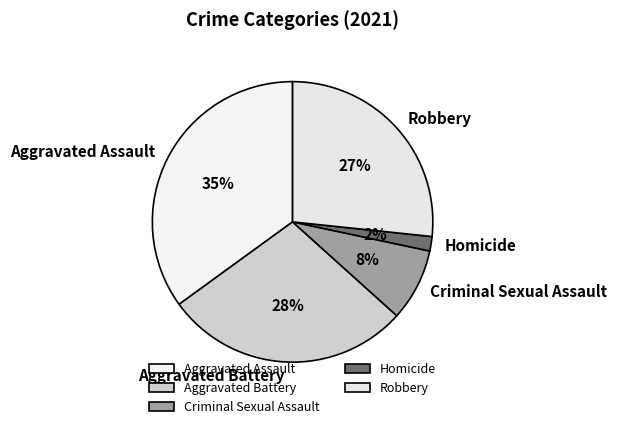

To the nearest percent, what is the difference between the largest and smallest slice percentages?

33%